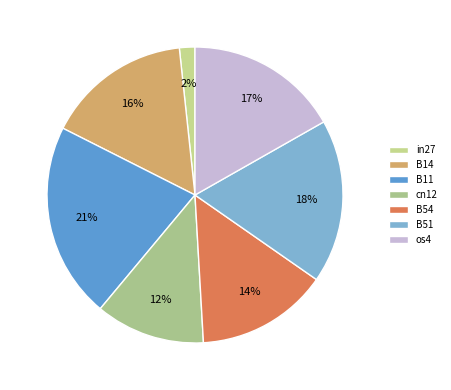

Is it true that in27 is 2% of the pie?

True